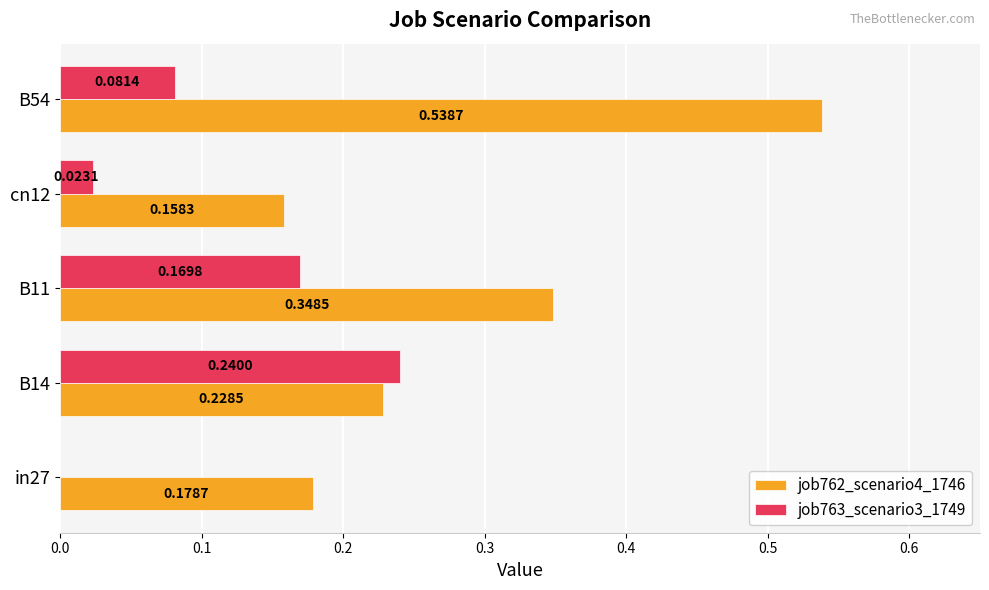

Which series has the largest total across all categories?

job762_scenario4_1746